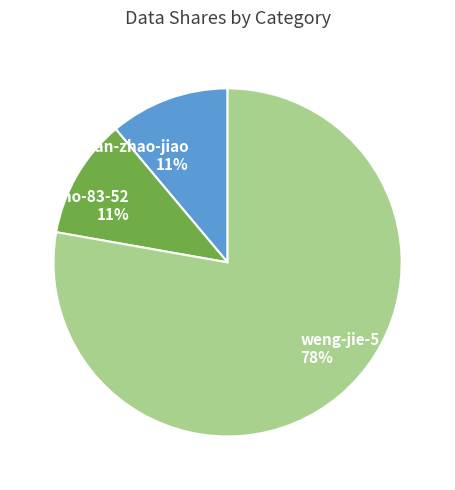

Does weng-jie-5 account for over 50% of the chart?

Yes